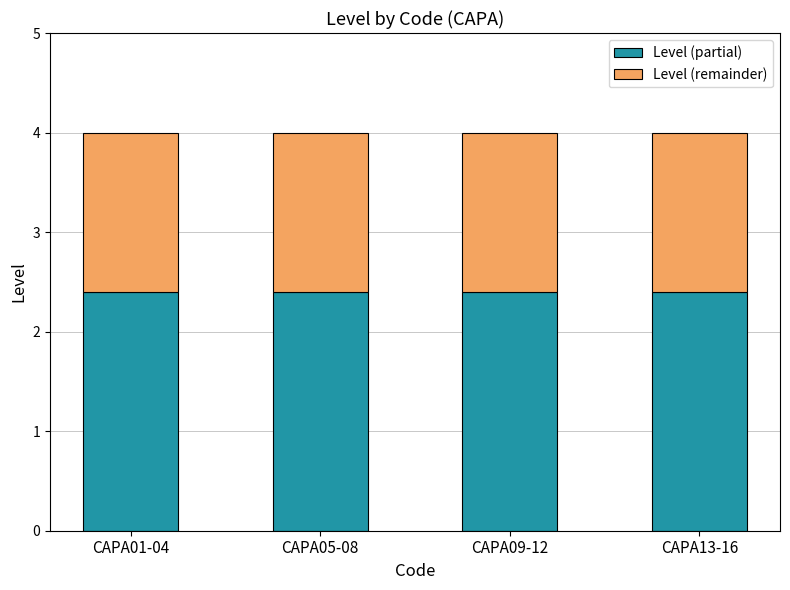

What is the minimum value for Level (partial)?

2.4